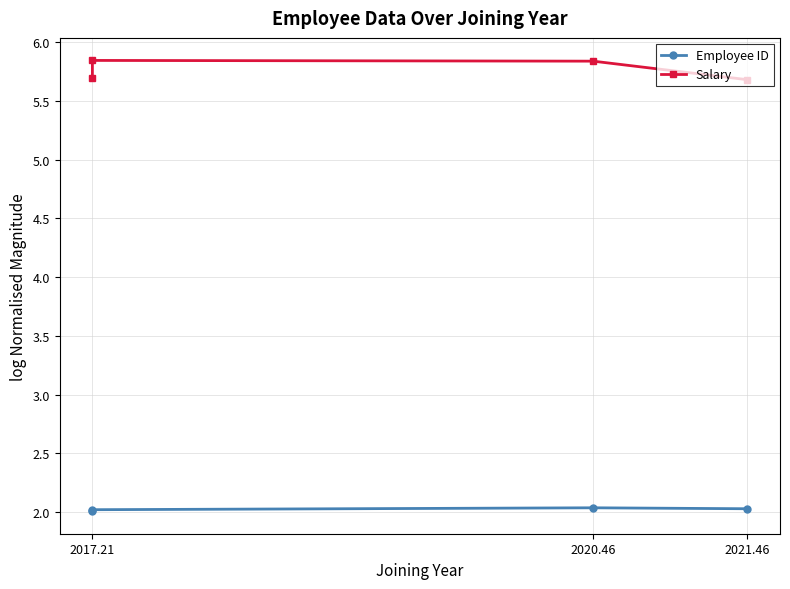

Which series has the largest range (max minus min)?

Salary